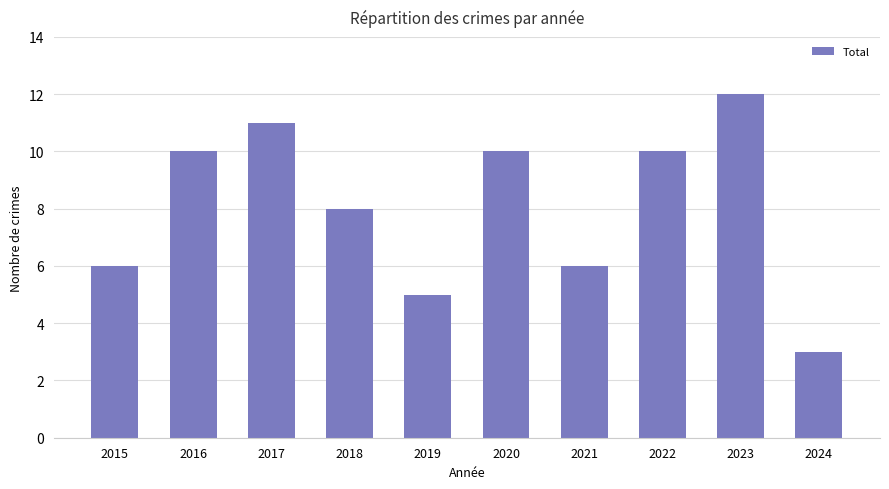

What is the value of the 2nd bar from the left?

10